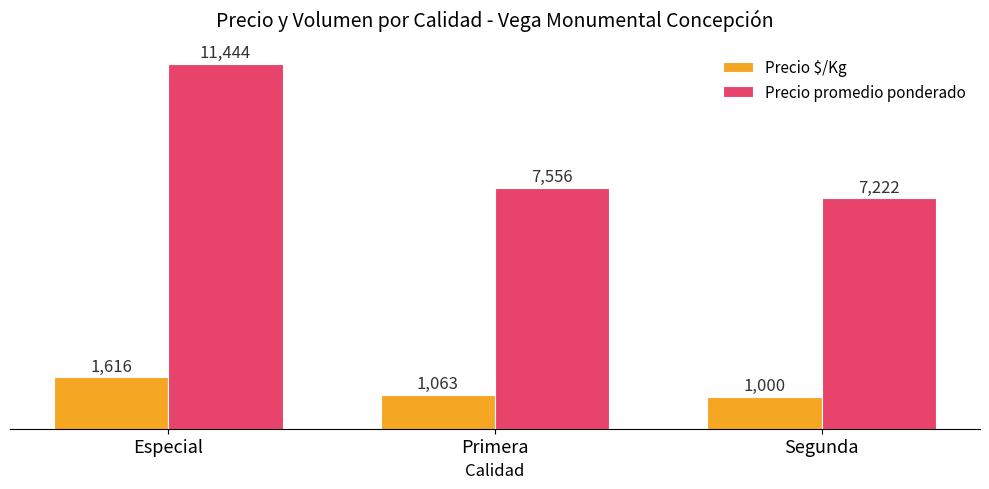

At Especial, list the series in order from largest to smallest.

Precio promedio ponderado, Precio $/Kg